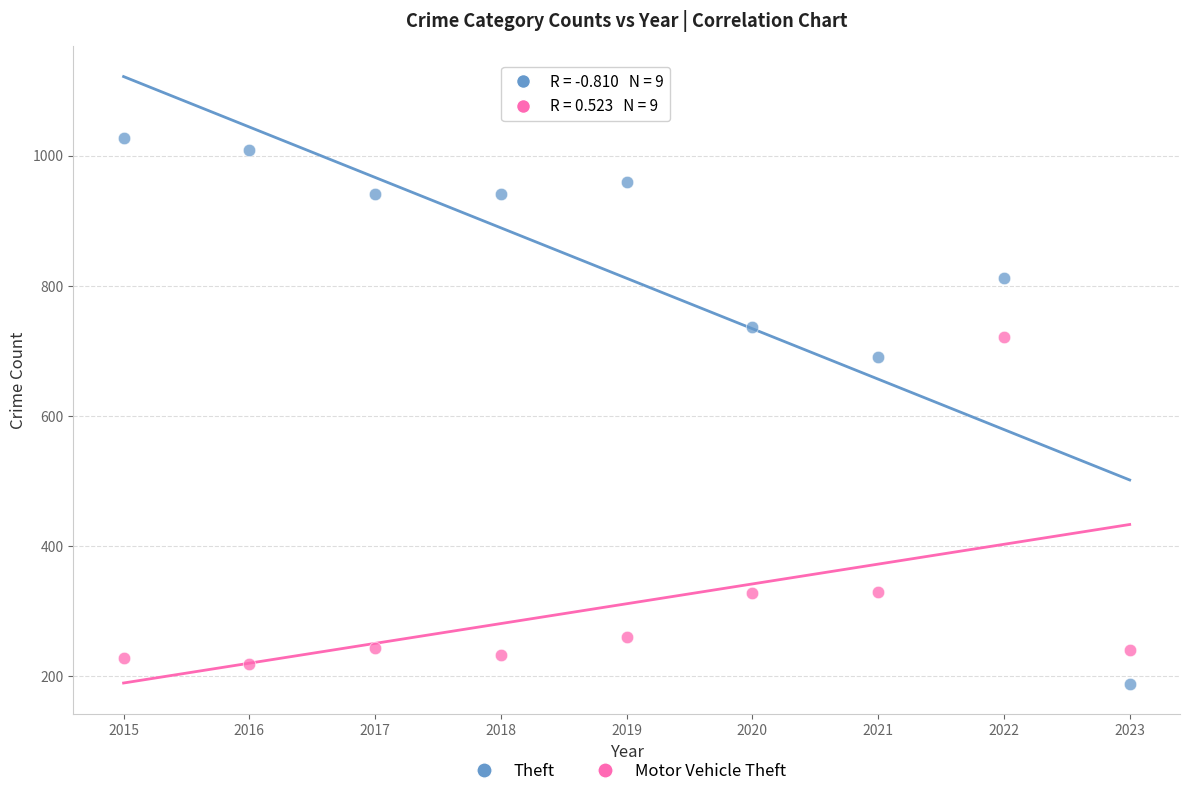

Which series has the largest Y range (max minus min)?

Theft